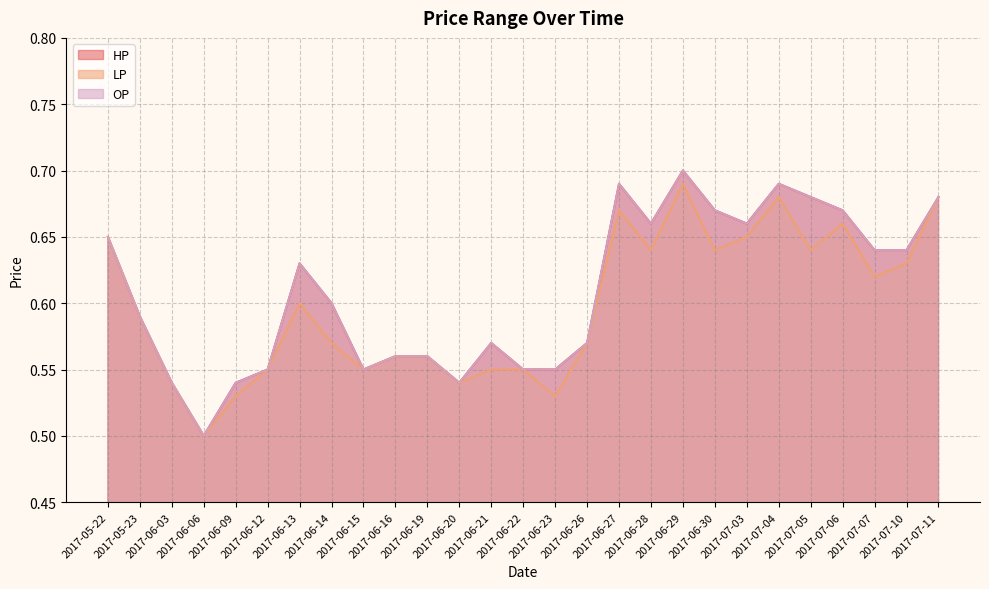

What is the highest value of the LP series?

0.7